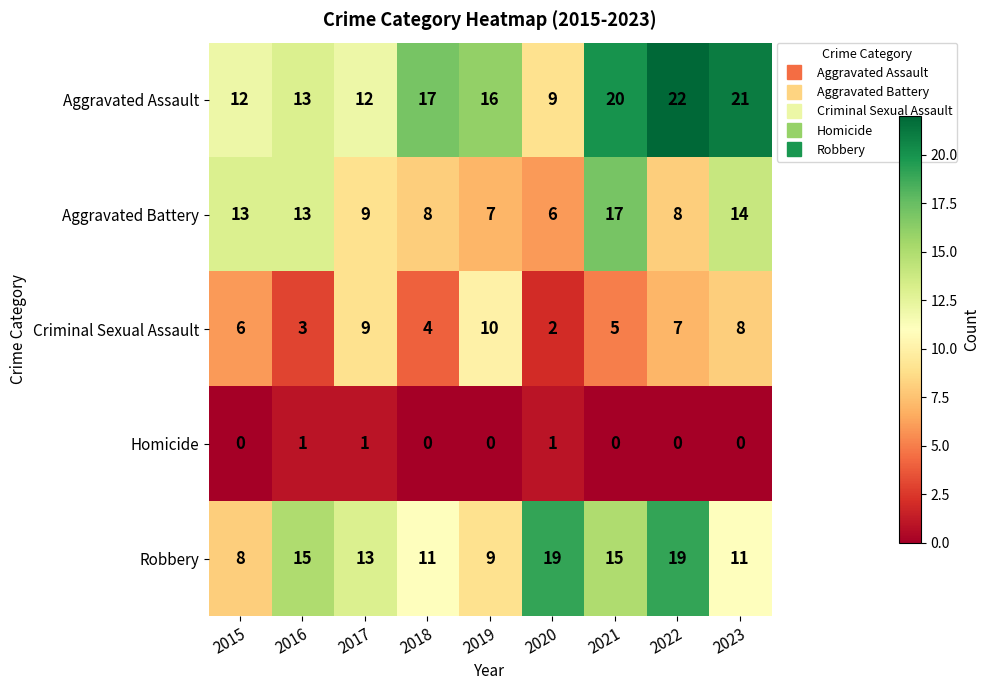

What is the total value across all series at 2017?

44